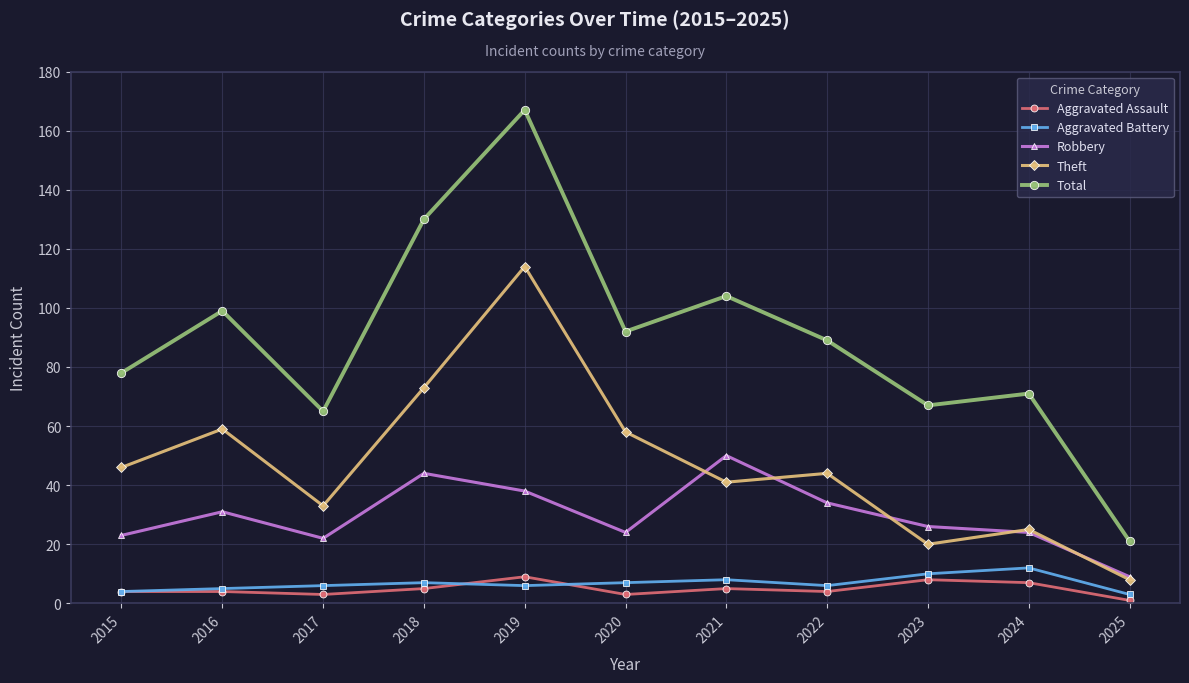

True or false: Total and Aggravated Assault cross at least once.

False